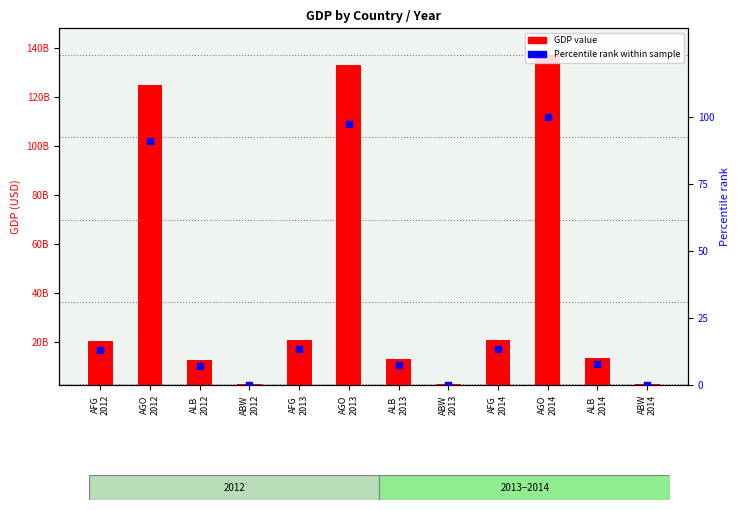

What is the total value across all series at AGO
2013?

133401582717.6